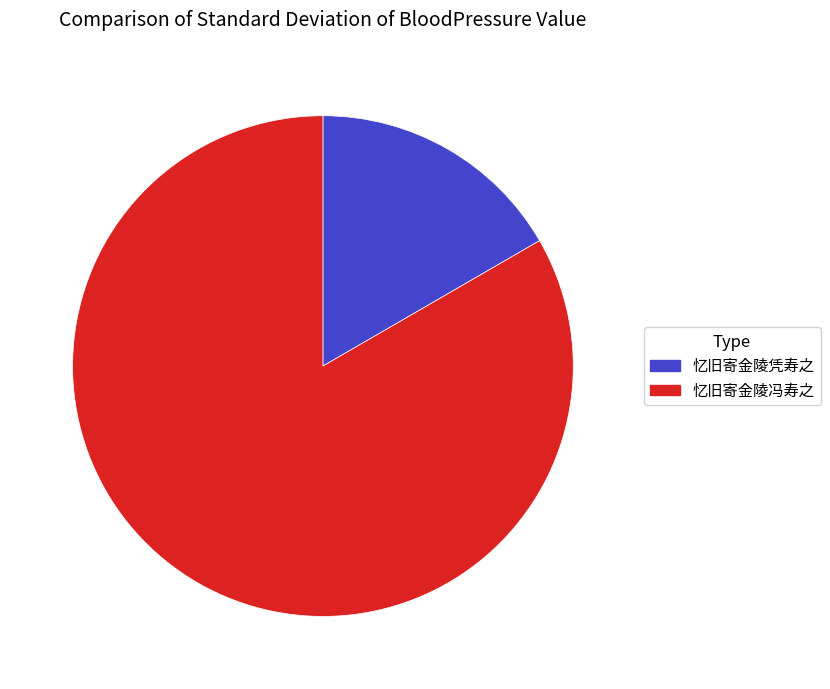

Between 忆旧寄金陵凭寿之 and 忆旧寄金陵冯寿之, which is larger?

忆旧寄金陵冯寿之